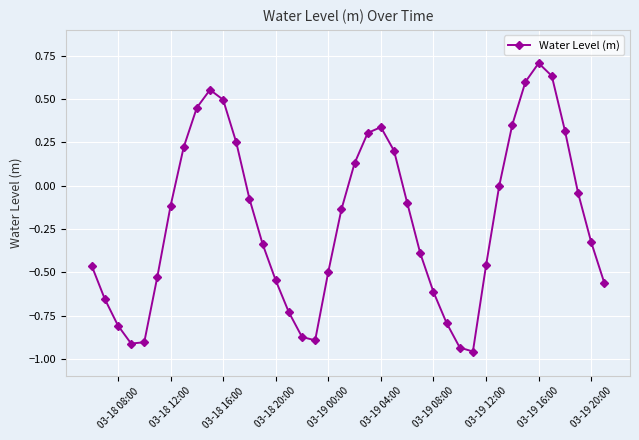

What is the difference between the maximum and minimum values?

1.7